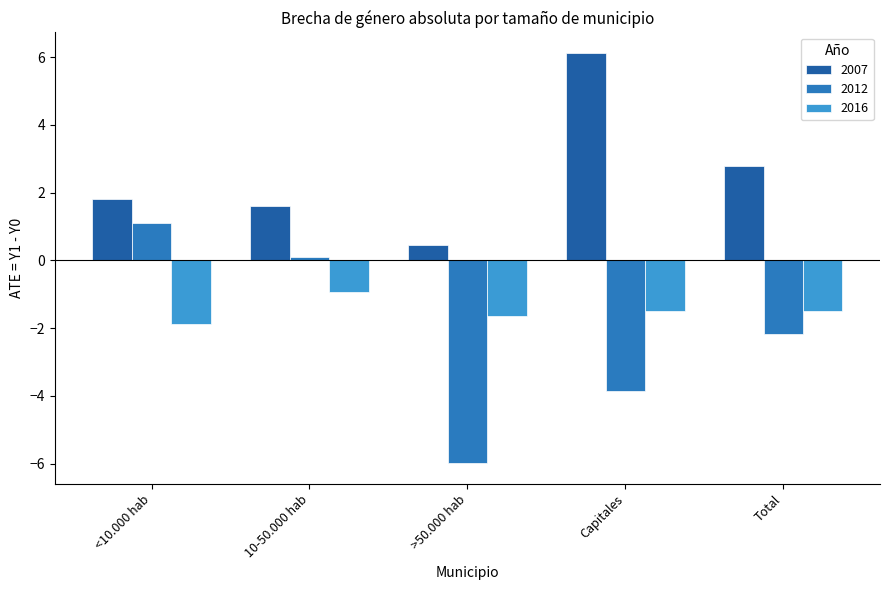

Read the 2007 value at <10.000 hab.

1.8